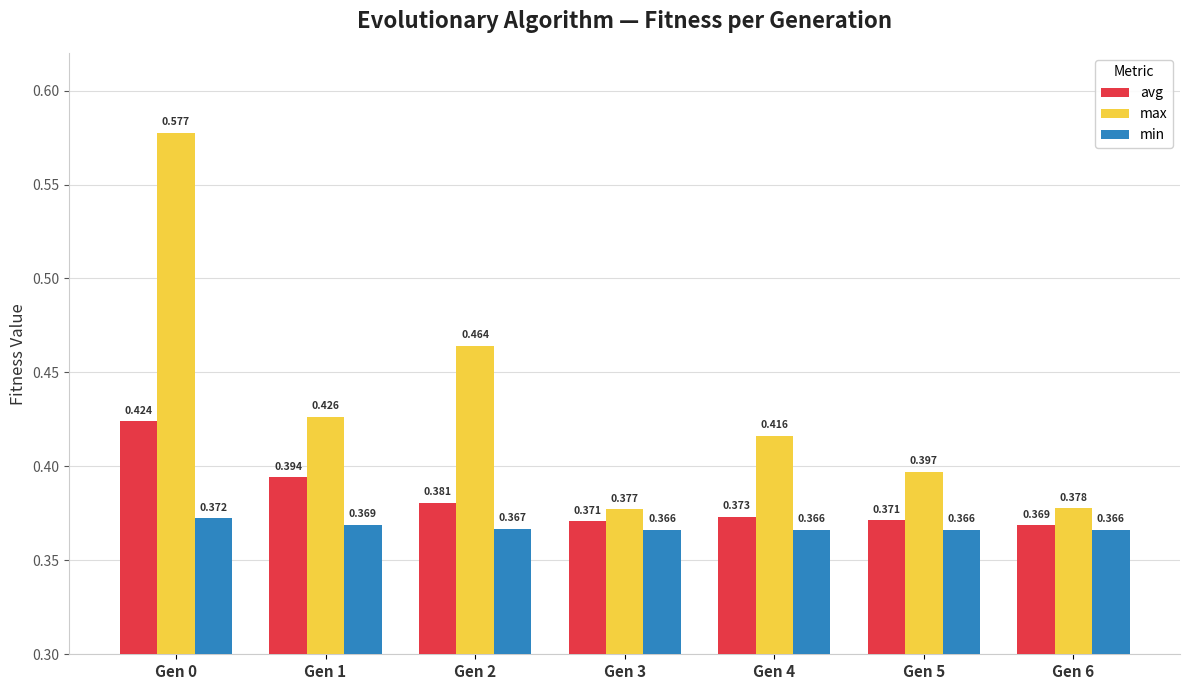

What is the difference between the second highest and minimum values in the max series?

0.1